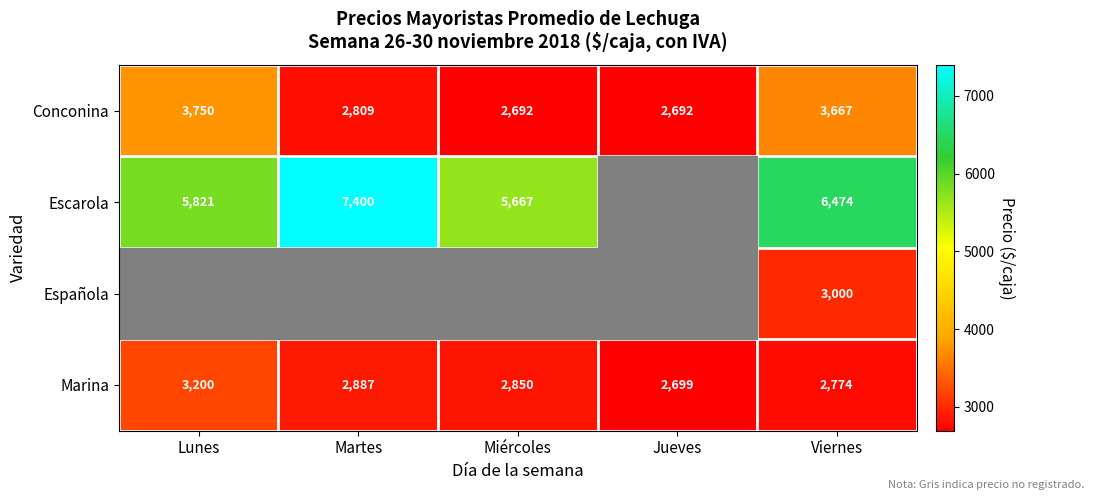

Is the value of Marina at Lunes greater than the value of Escarola at Lunes?

No